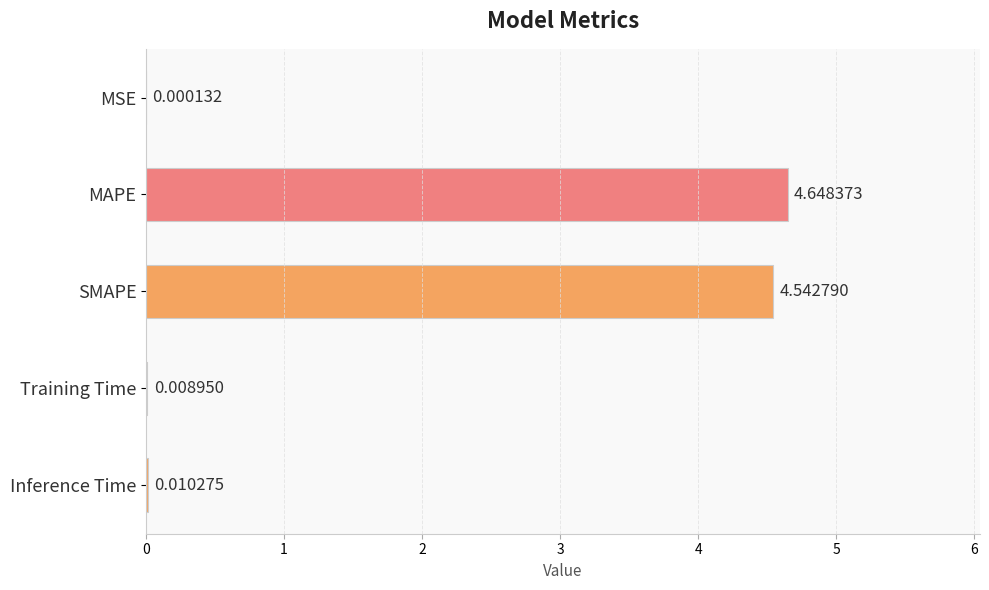

What is the sum of all values?

9.2